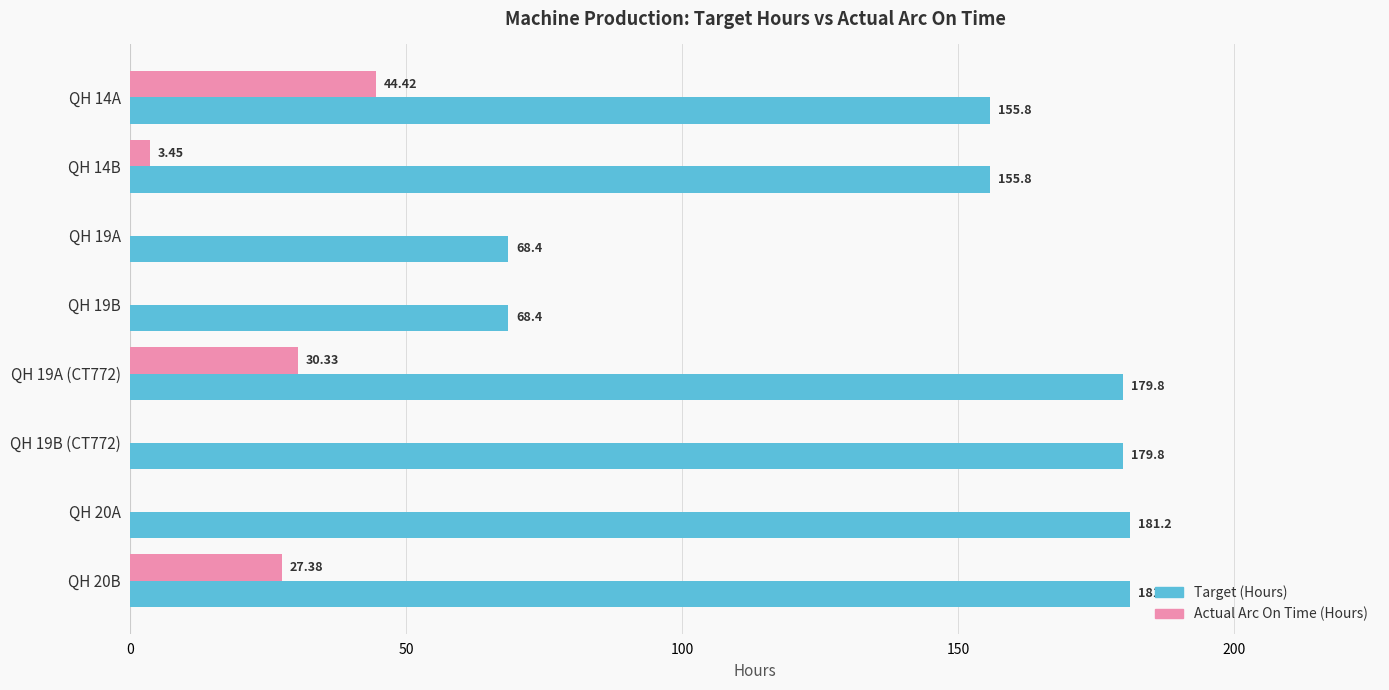

What is the average value of the Actual Arc On Time (Hours) series?

13.2